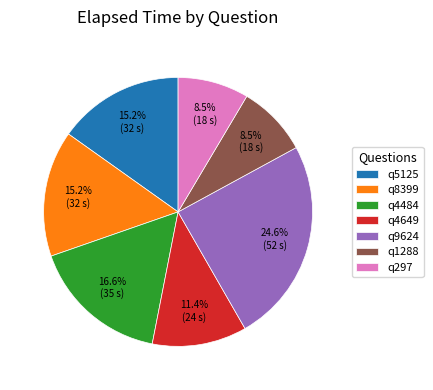

To the nearest percent, what is the difference between the largest and smallest slice percentages?

16%